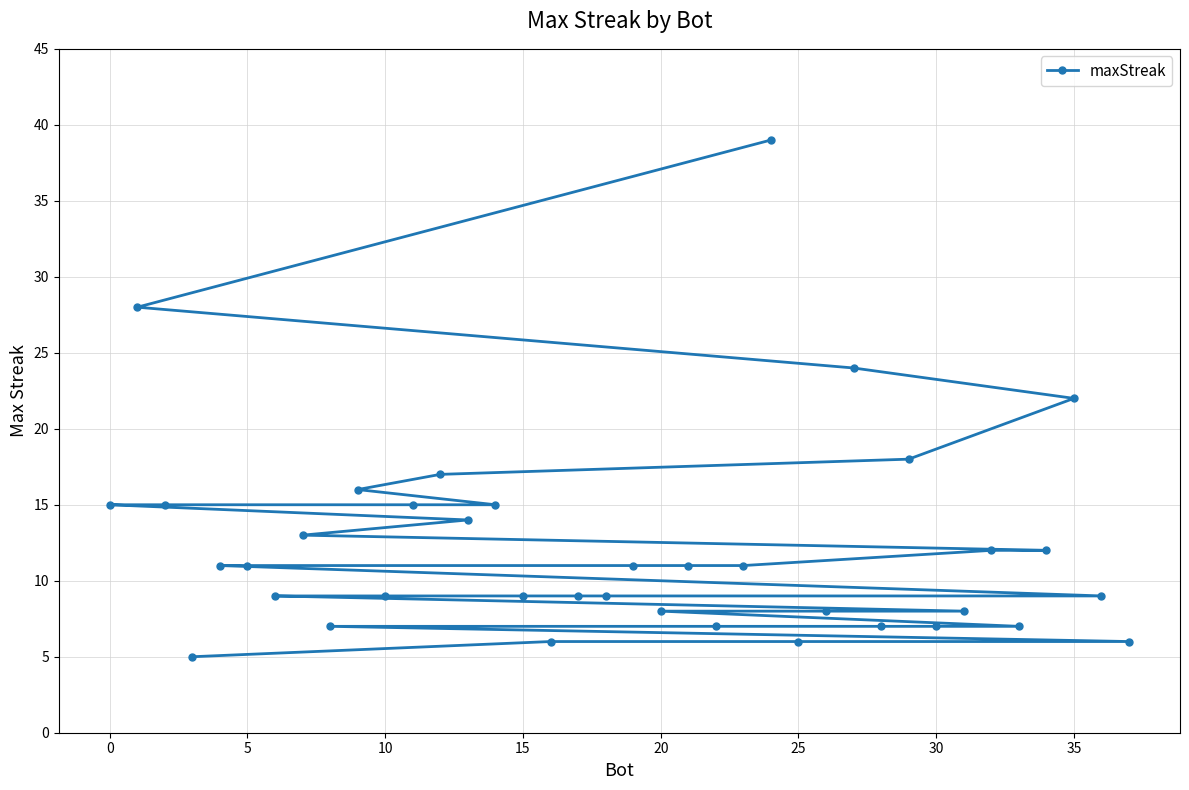

What is the minimum value shown in the chart?

5